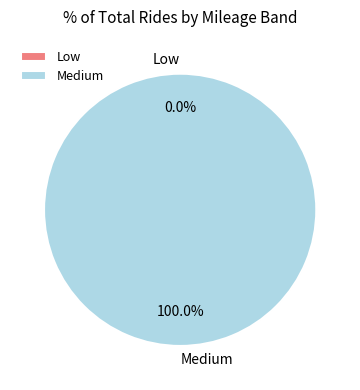

To the nearest percent, what is the average slice percentage?

50%